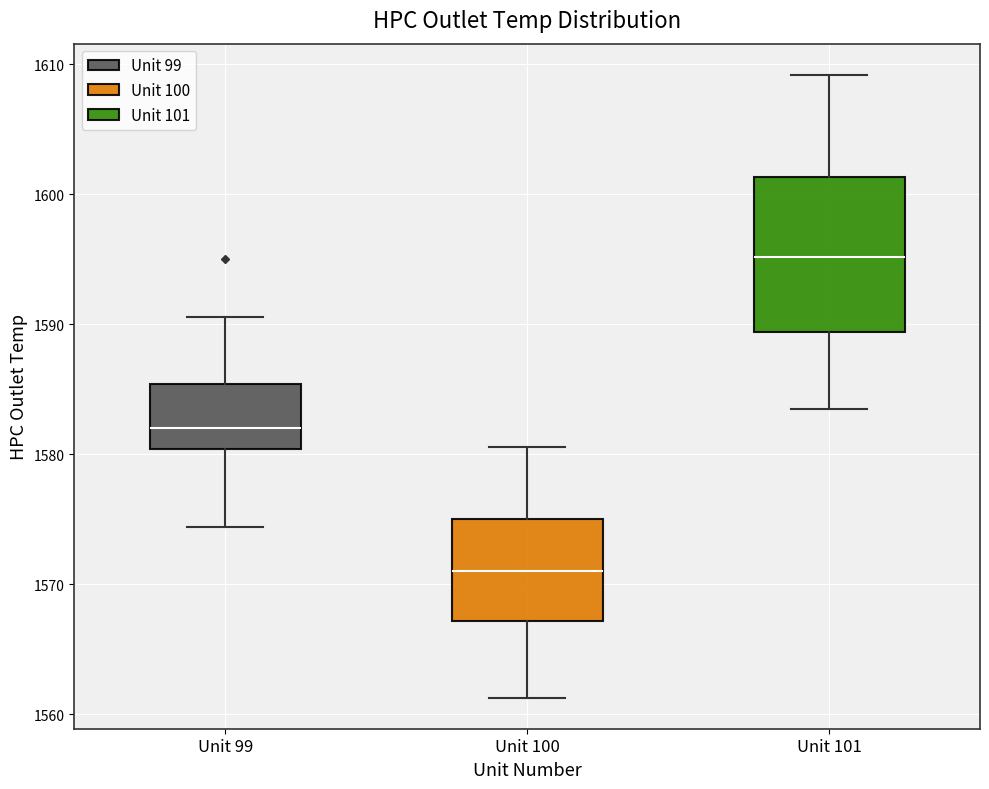

Where is the lower edge of the box for Unit 99 on the y-axis? The values are not printed on the chart, so give them approximately, as read against the axis.

1580